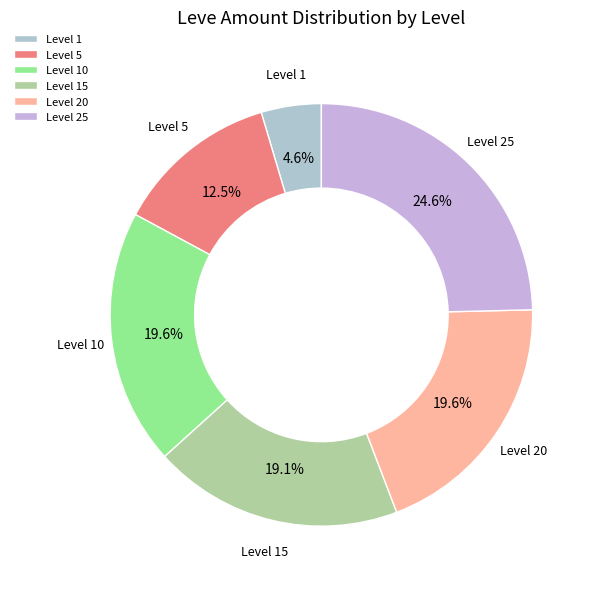

Does any single category account for the majority?

No